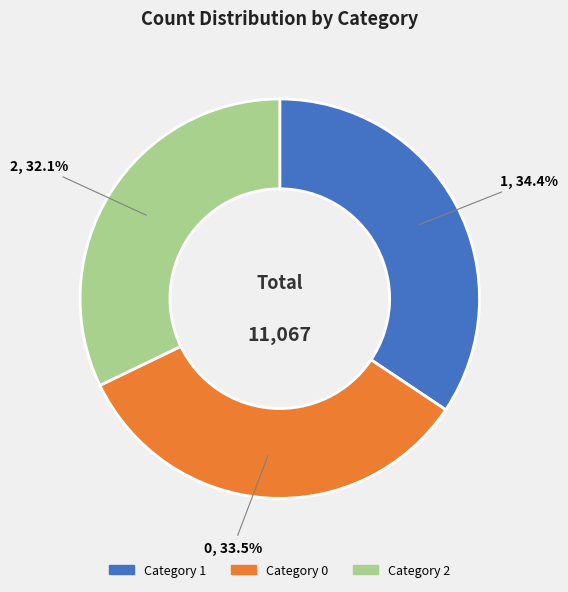

Is there any slice that represents more than half of the pie?

No